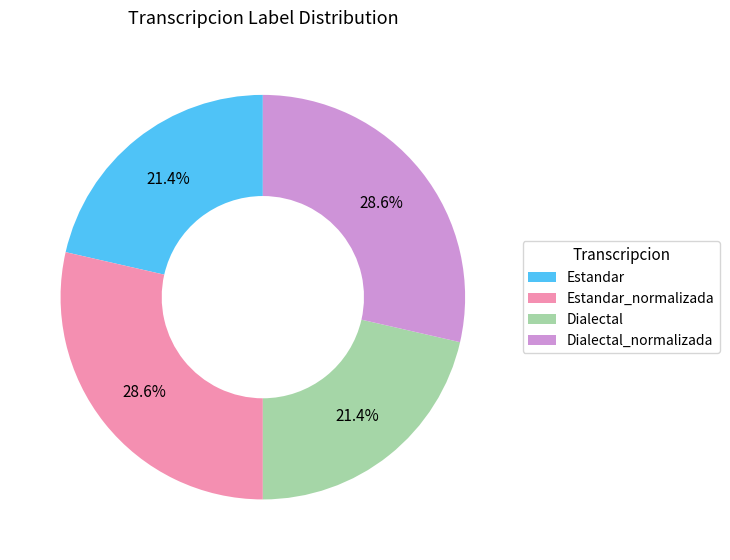

What percentage is NOT represented by Estandar?

78.6%